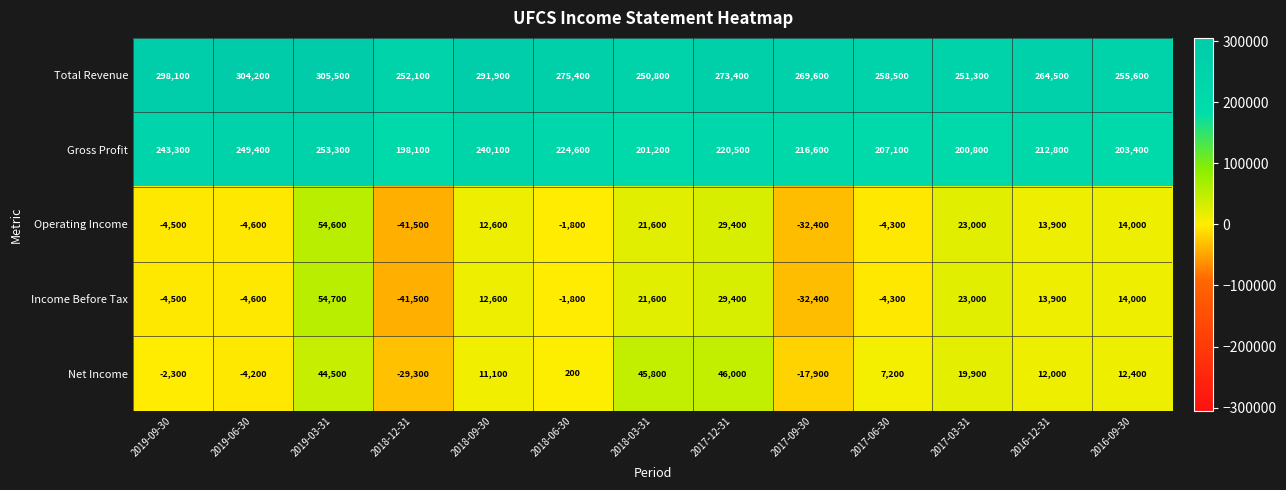

Which series changed the most between 2019-09-30 and 2016-09-30?

Total Revenue